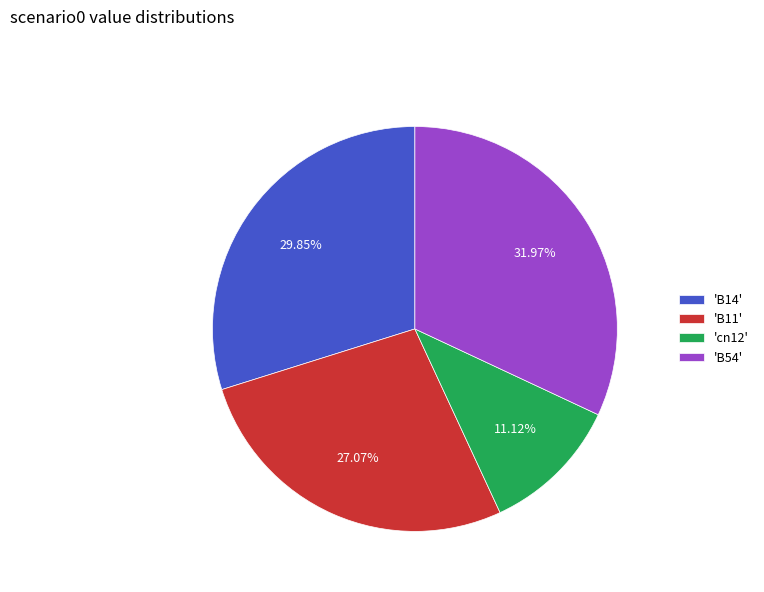

Is the sum of 'B54' and 'cn12' greater than half?

No